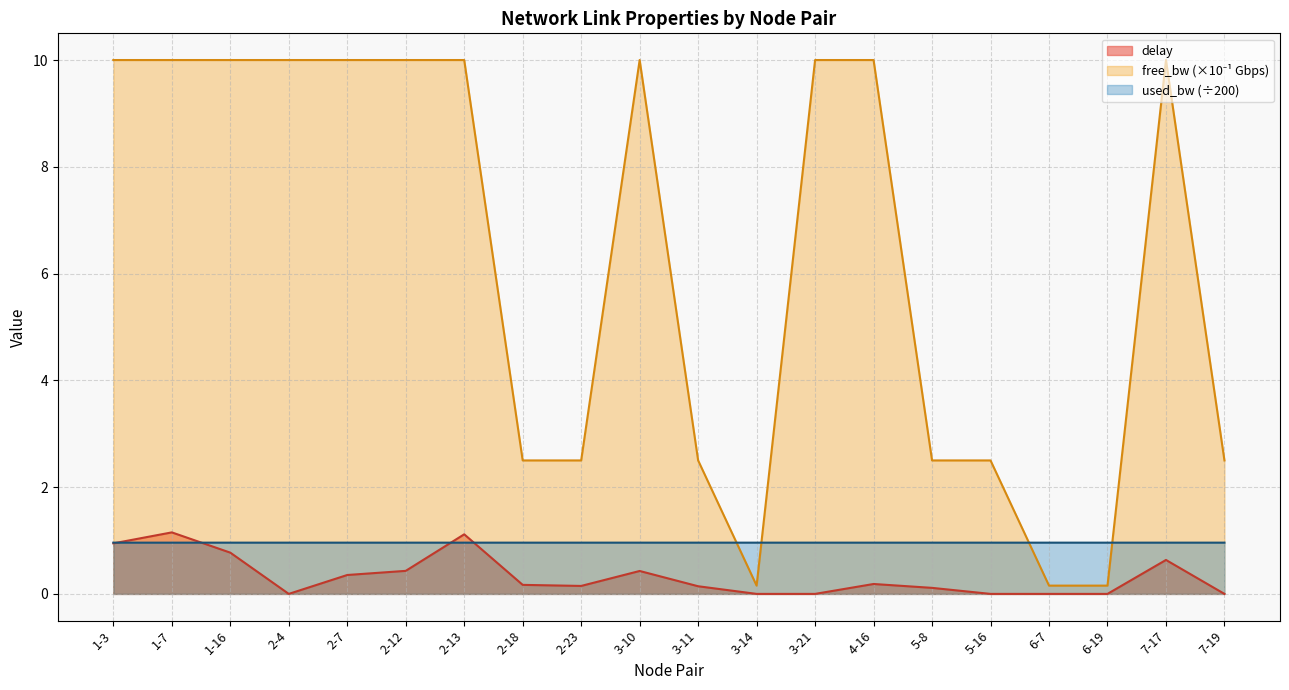

How many lines are shown in the chart?

3